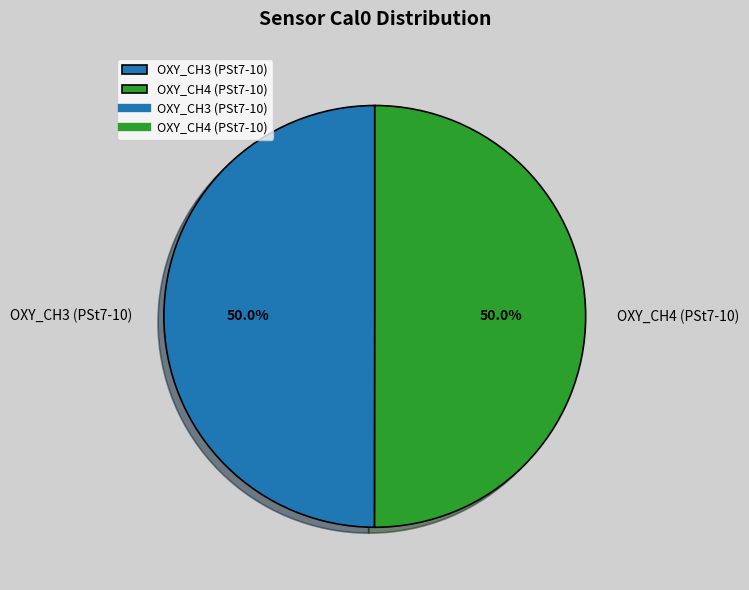

What percentage is the OXY_CH4 (PSt7-10) slice, to the nearest percent?

50%